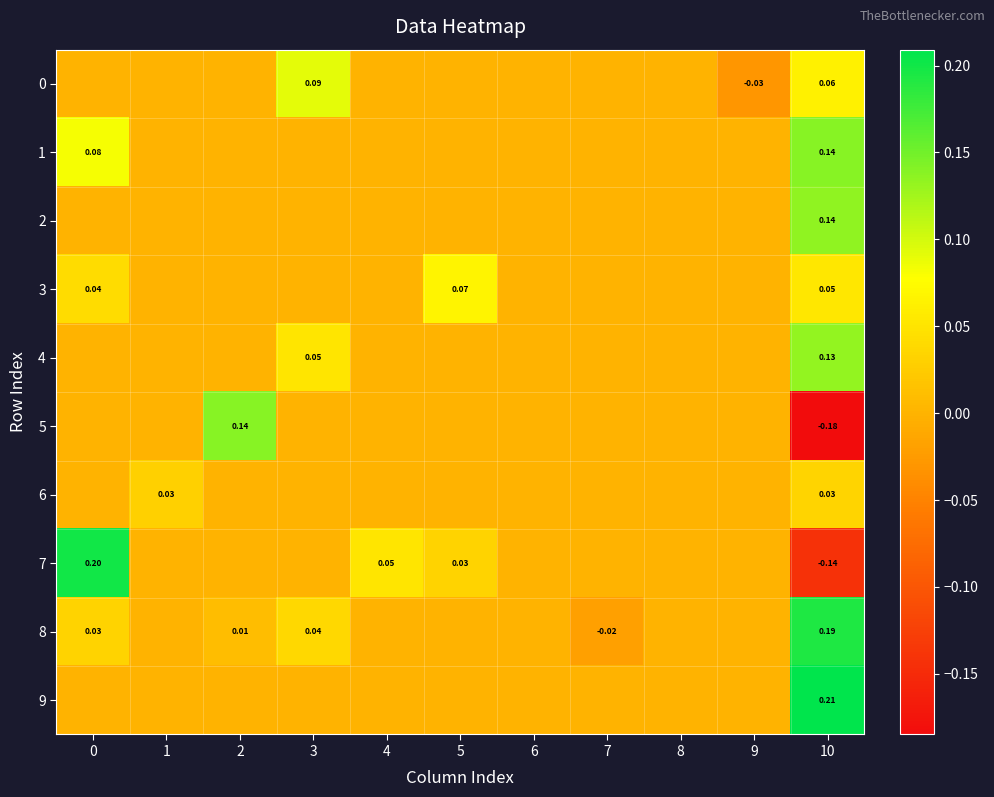

List the series in order of their peak value, lowest first.

6, 3, 0, 4, 2, 1, 5, 8, 7, 9